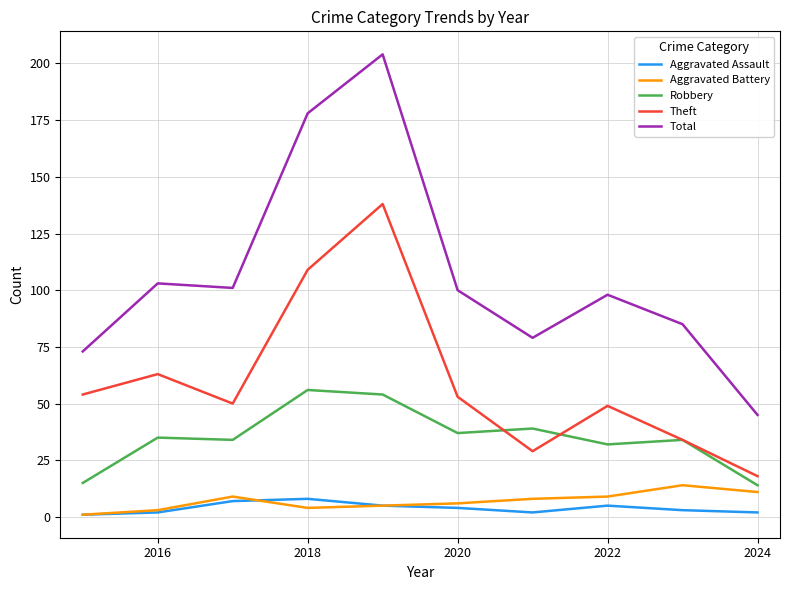

Which series has the largest range (max minus min)?

Total